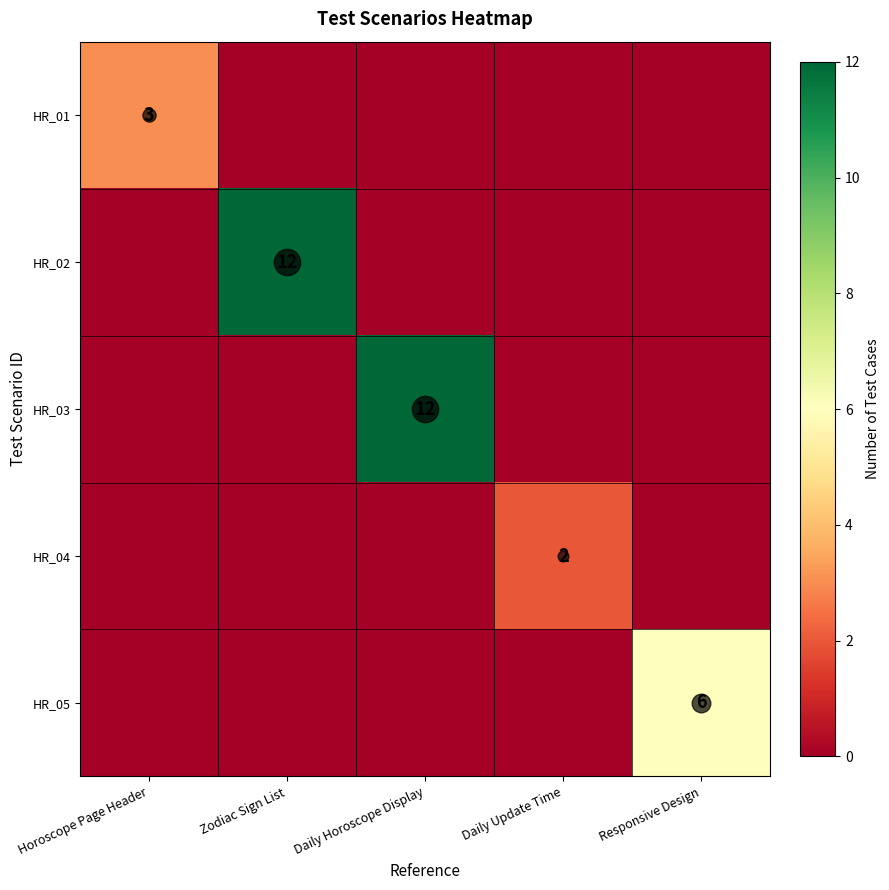

What is the spread (max minus min) of values at Horoscope Page Header?

3